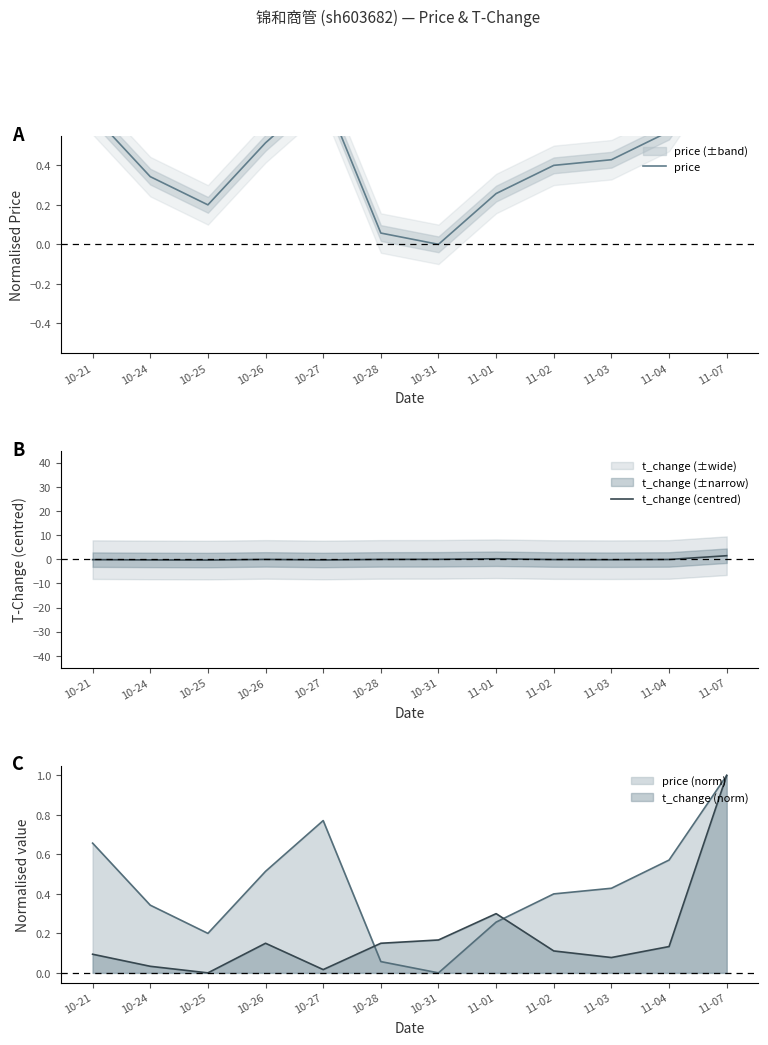

Between 10-25 and 11-02, which series saw the biggest shift?

price